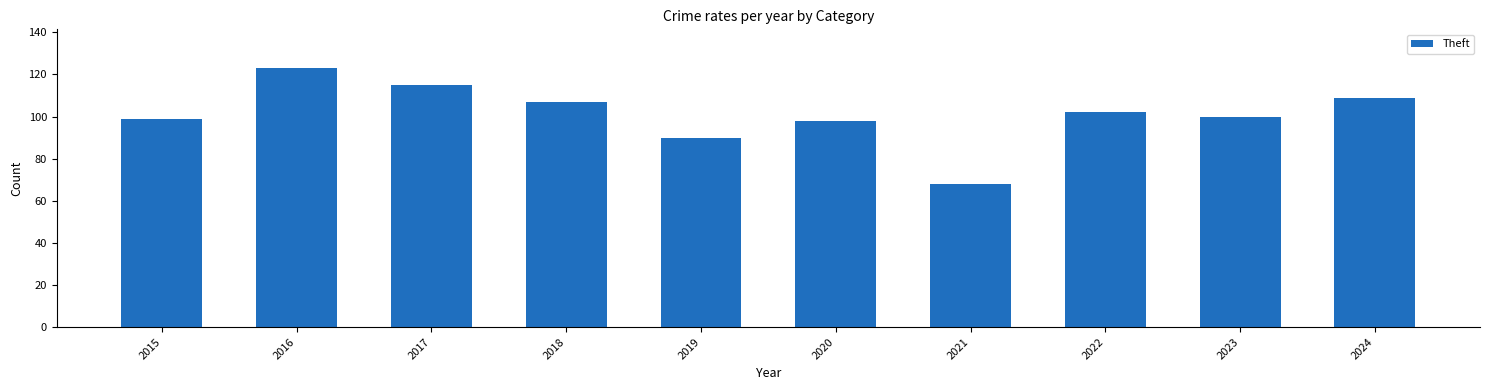

What is the change in value from 2017 to 2024?

-6